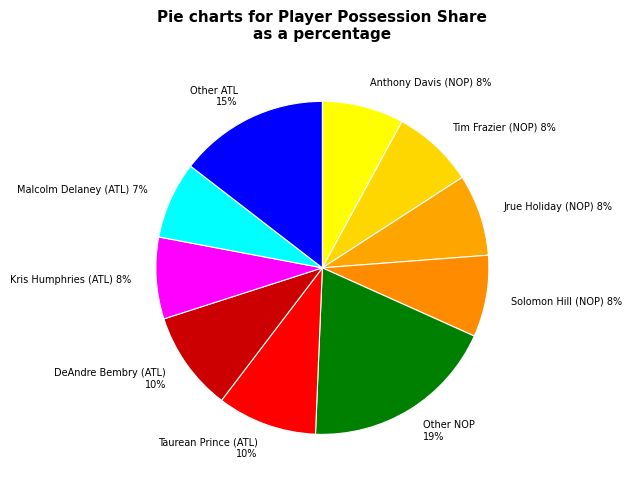

Approximately how many times larger is the value at Tim Frazier (NOP) 8% compared to Anthony Davis (NOP) 8%?

1.0